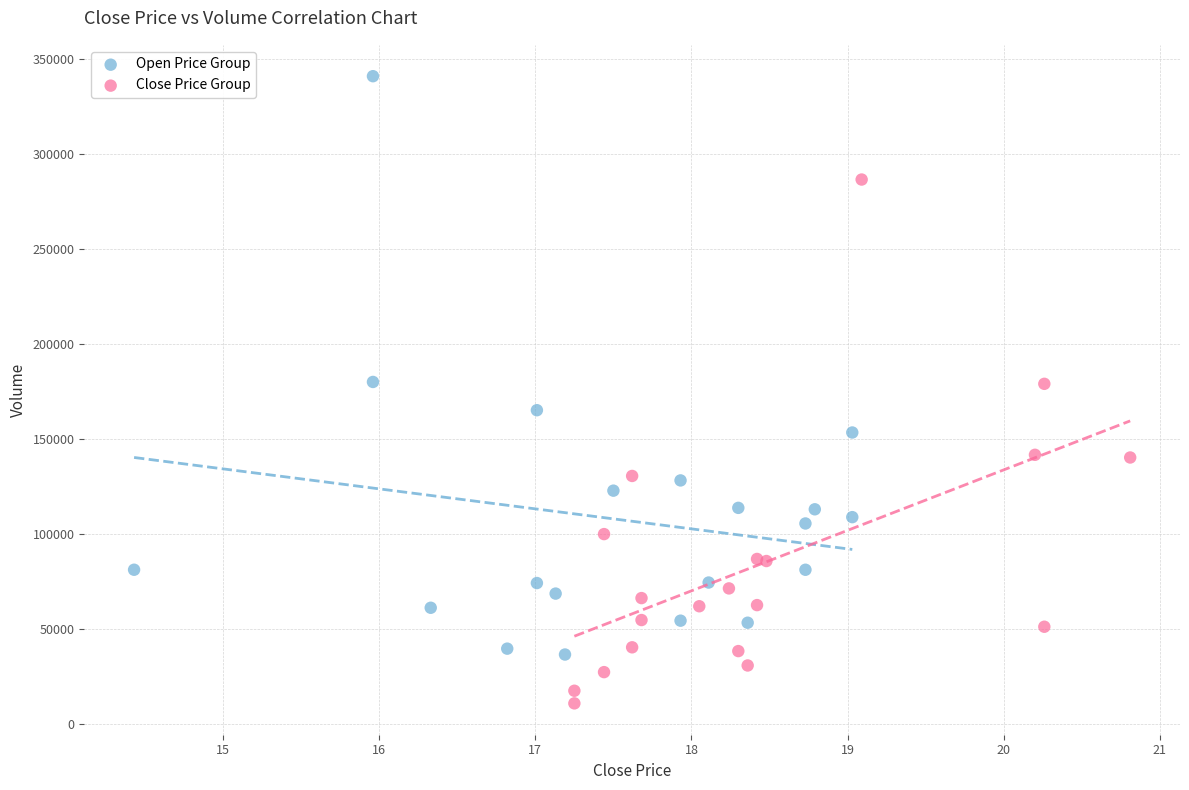

Which series contains the highest Y value?

Open Price Group